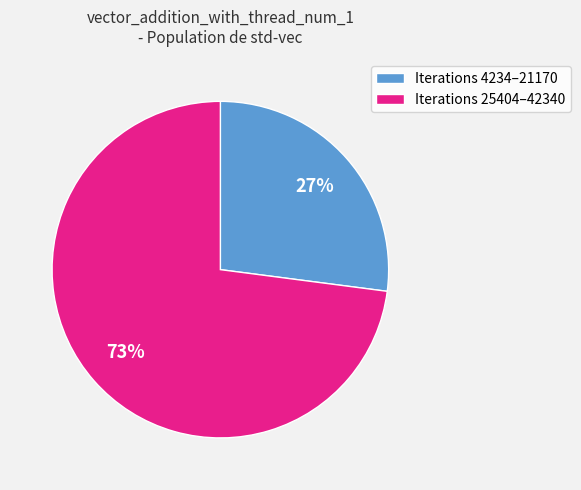

How many segments does this pie chart have?

2